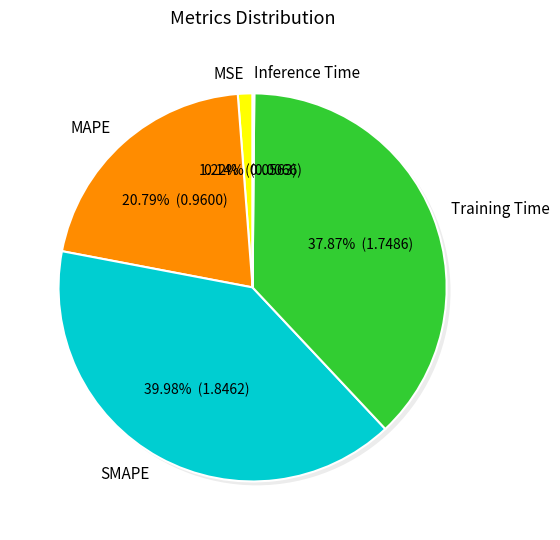

What percentage is the Training Time slice, to the nearest percent?

38%